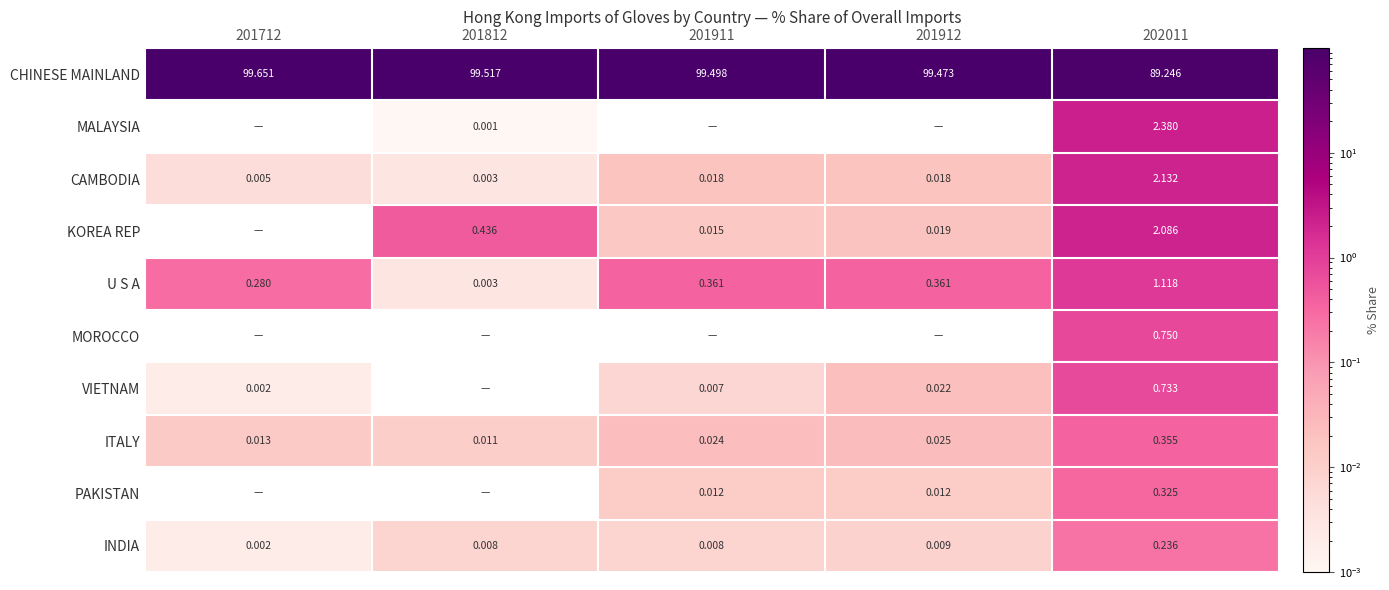

True or false: PAKISTAN has a value of 0.0 at 201911.

True